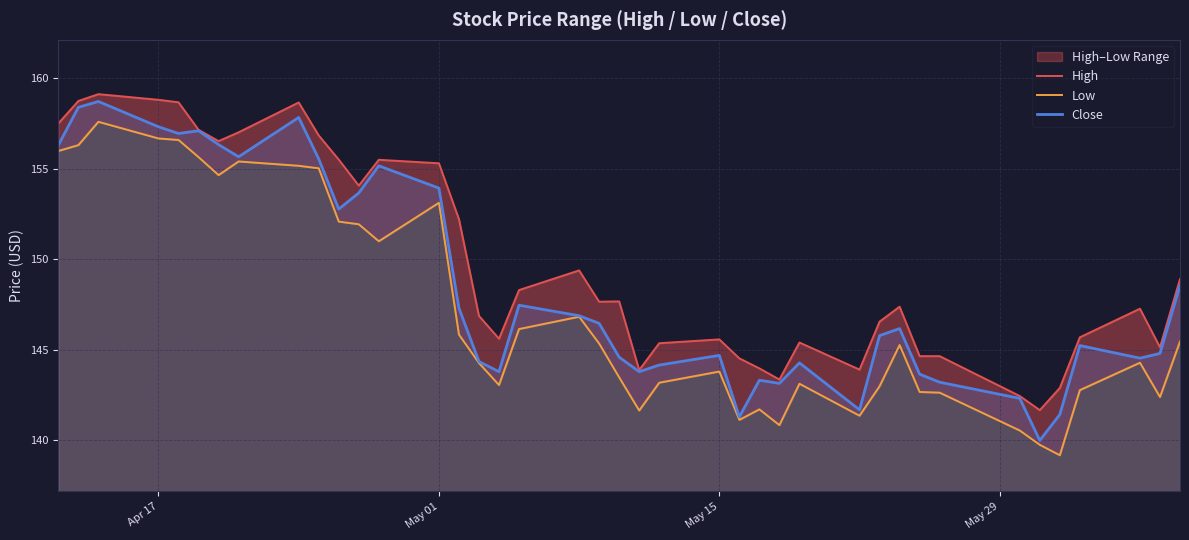

What is the maximum value shown in the chart?

159.1